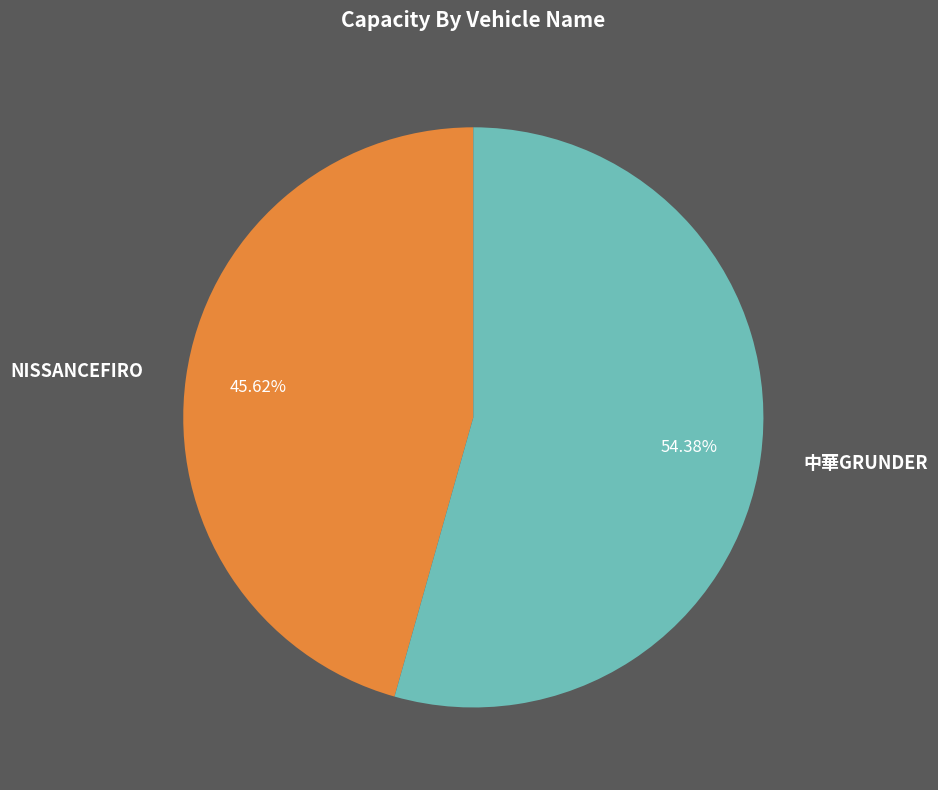

How many slices are in this pie chart?

2